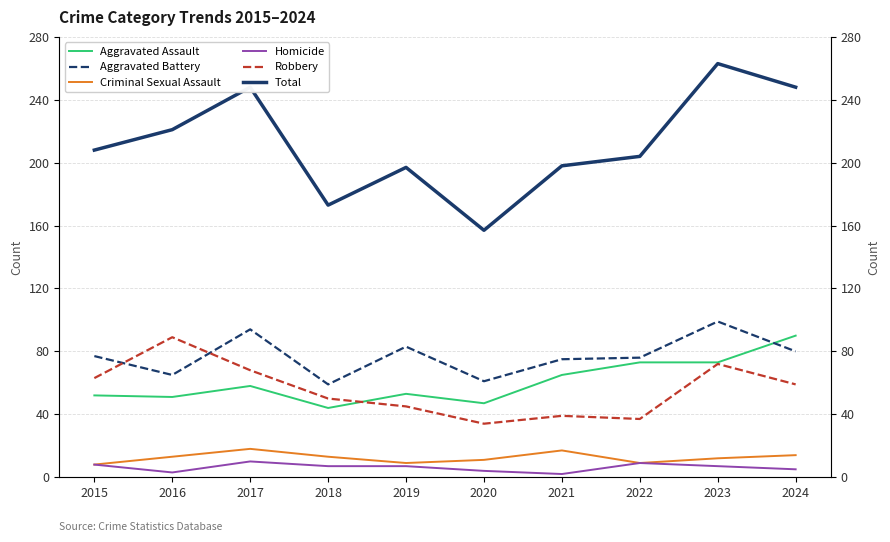

True or false: Criminal Sexual Assault and Aggravated Assault intersect in this chart.

False